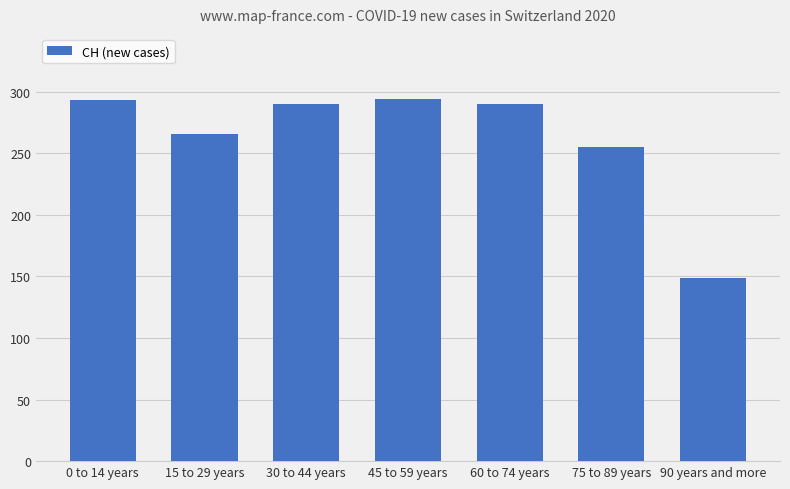

What is the change in value from 45 to 59 years to 75 to 89 years?

-39